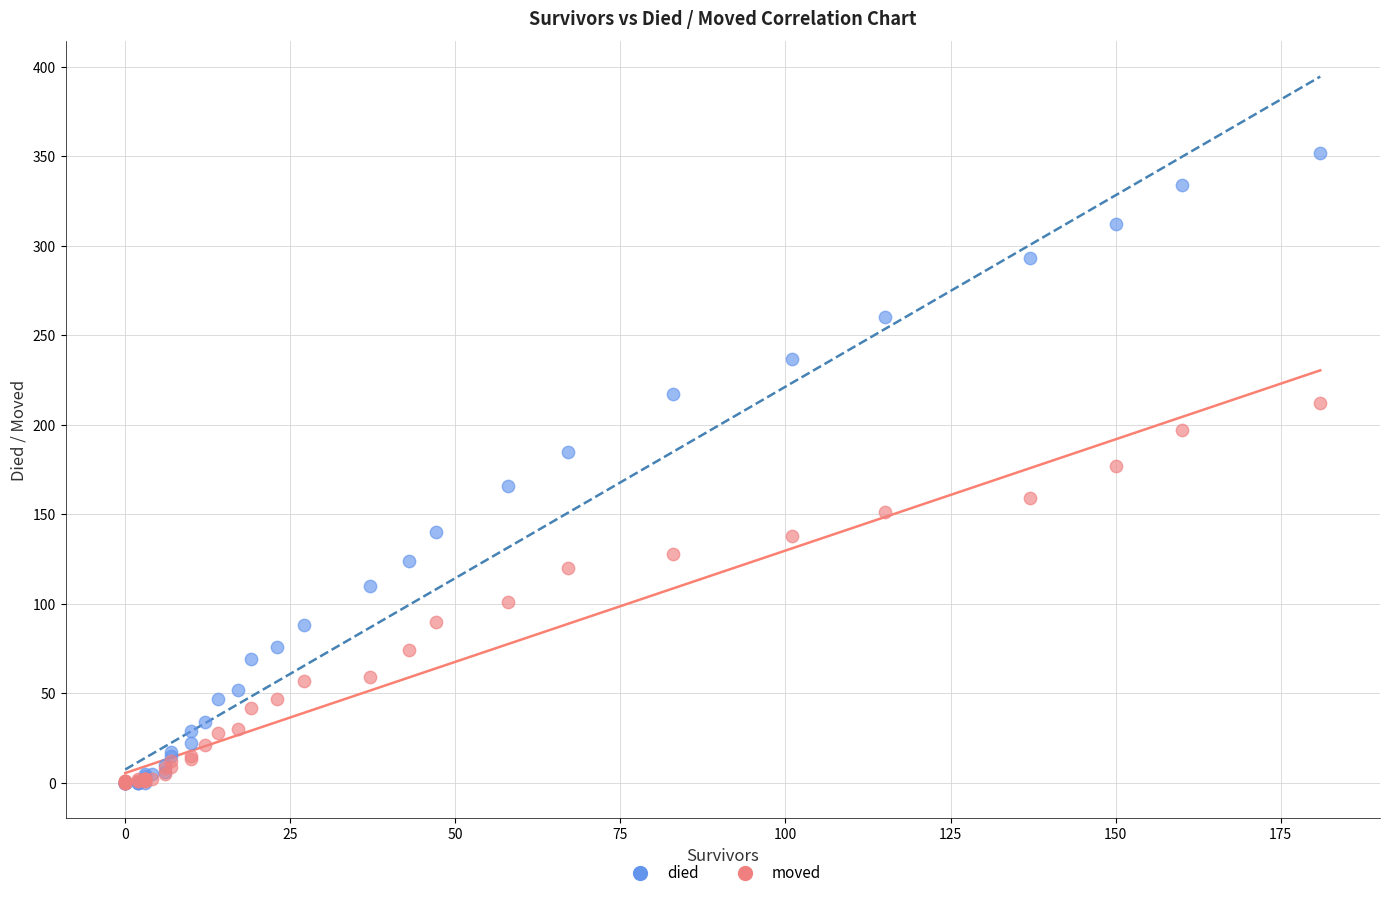

Which series contains the highest Y value?

died